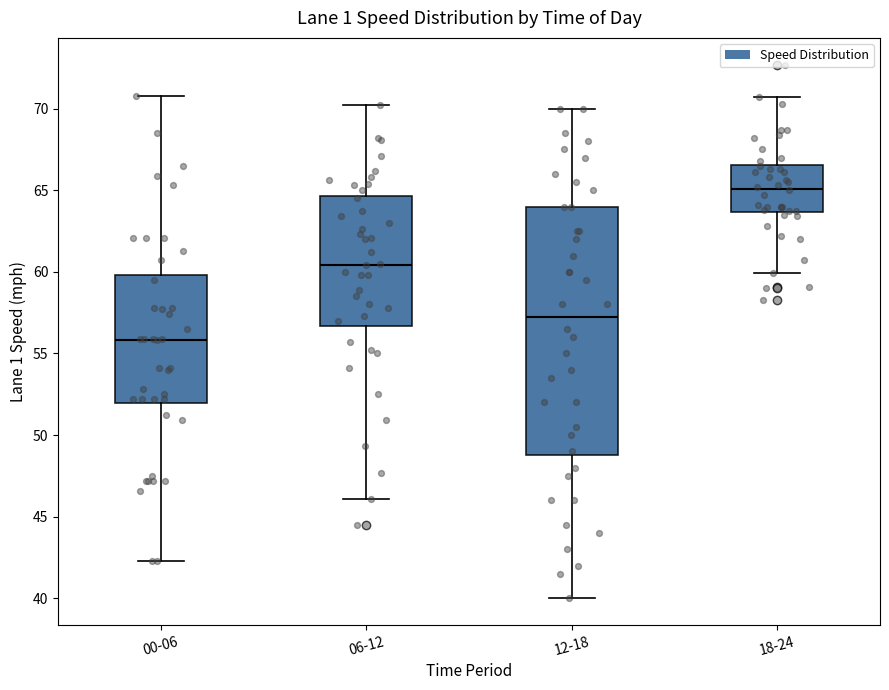

Reading left to right, read every box against the y-axis: the position of its median line, the range the box covers, and the ends of its whiskers. The values are not printed on the chart, so give them approximately, as read against the axis.

00-06: median 56.0, box 52.0 to 60.0, whiskers 42.5 to 71.0
06-12: median 60.5, box 56.5 to 64.5, whiskers 46.0 to 70.0
12-18: median 57.5, box 49.0 to 64.0, whiskers 40.0 to 70.0
18-24: median 65.0, box 63.5 to 66.5, whiskers 60.0 to 70.5